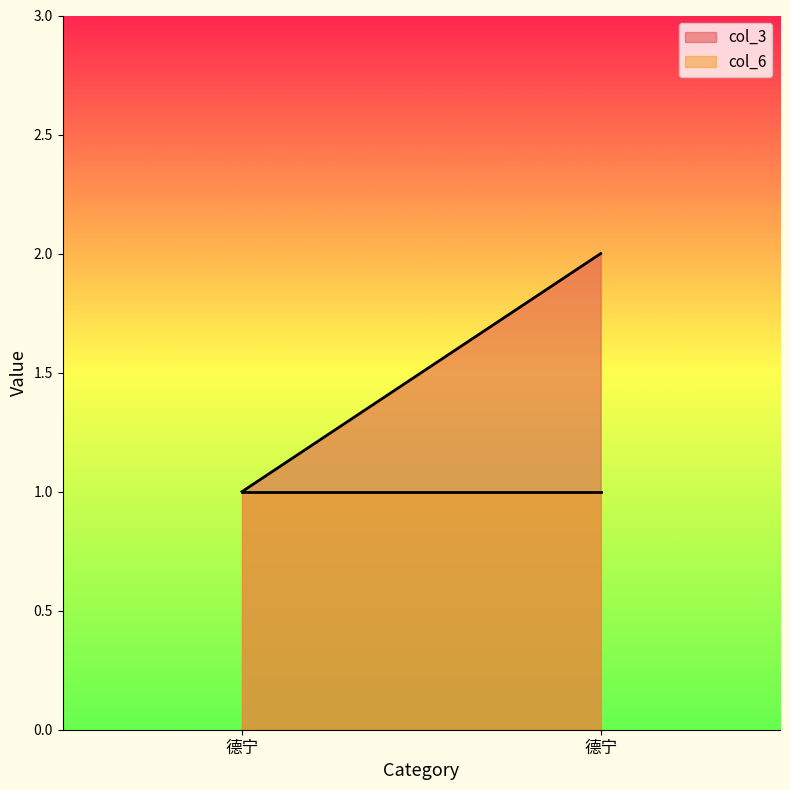

At 德宁, list the series in order from smallest to largest.

col_3, col_6